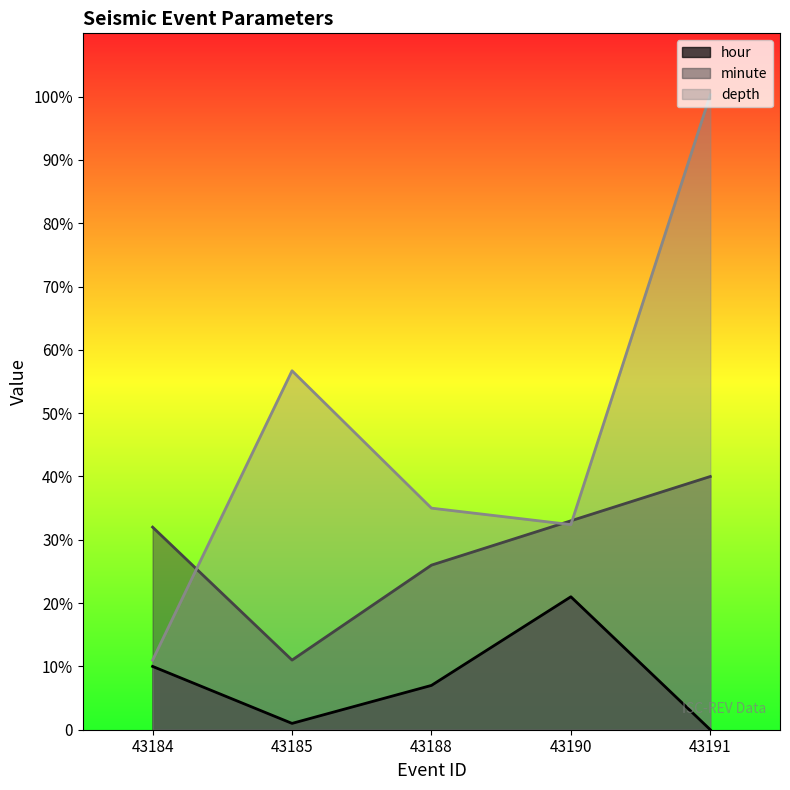

At which category does minute reach its first local valley?

43185